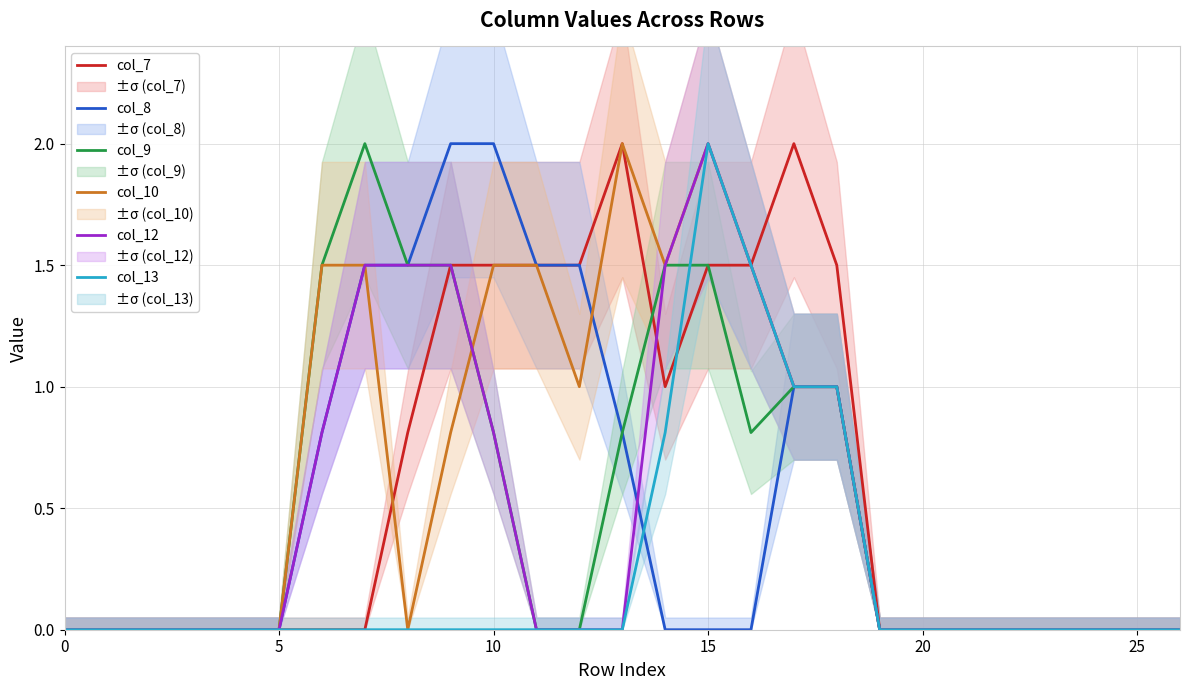

What is the label of the 5th point from the right?

22